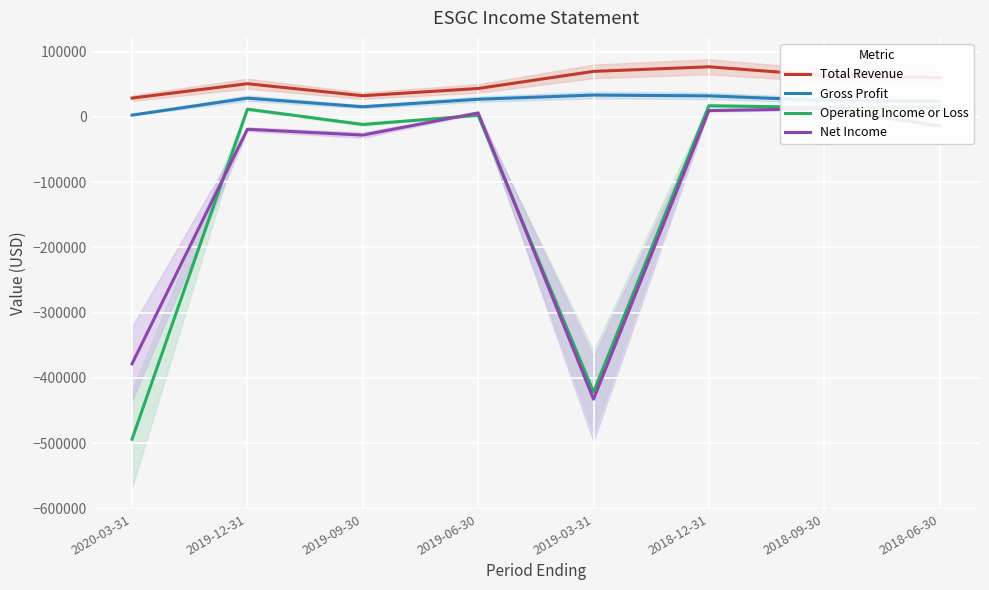

At how many categories does at least one series exceed -45273?

8